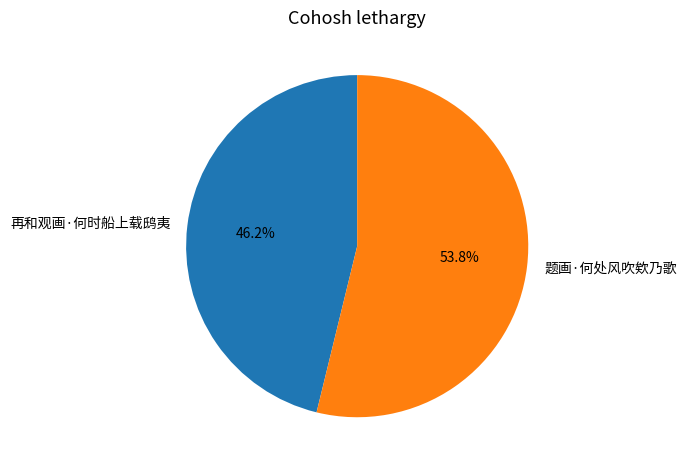

Is there a majority slice in this chart?

Yes